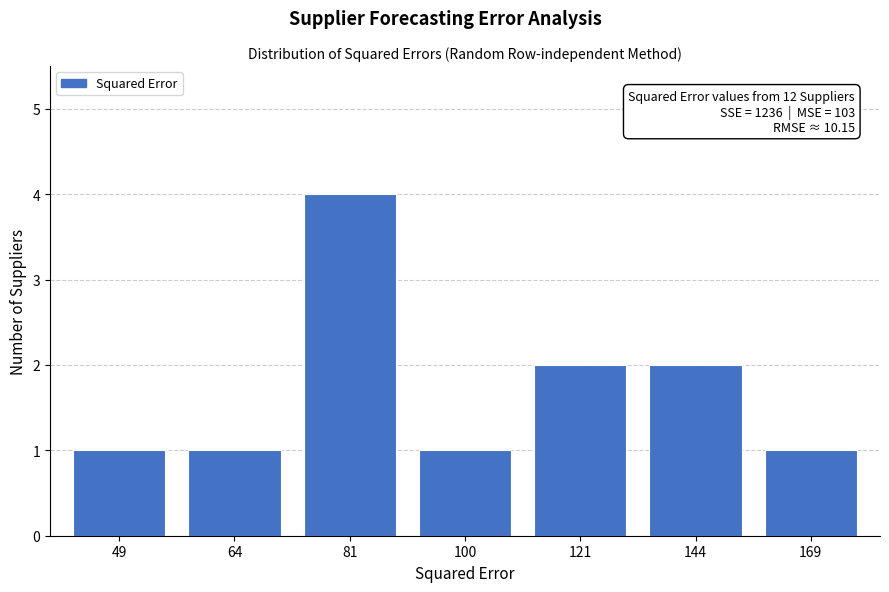

Reading left to right, extract all data points from this chart.

49=1	64=1	81=4	100=1	121=2	144=2	169=1